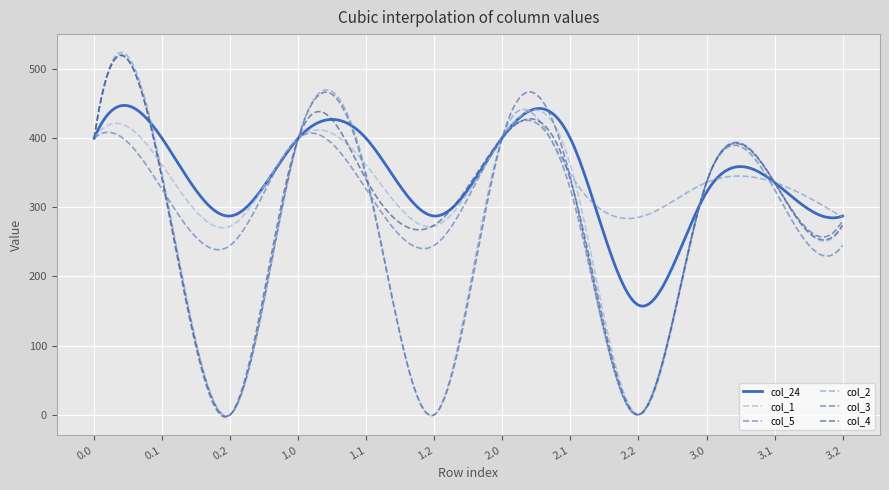

What is the label of the 7th point from the right?

1.2